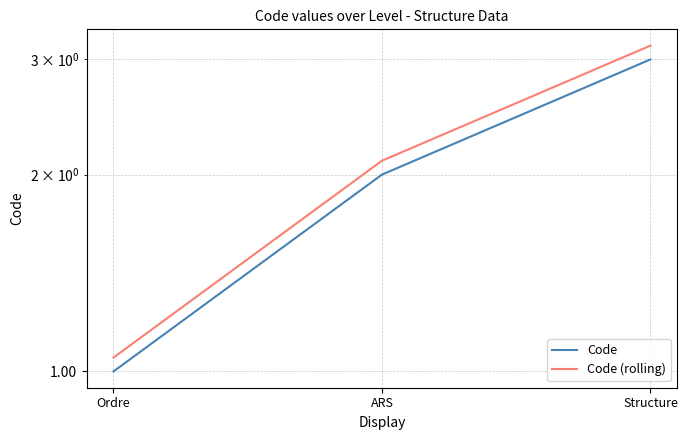

What position from the right is ARS?

2